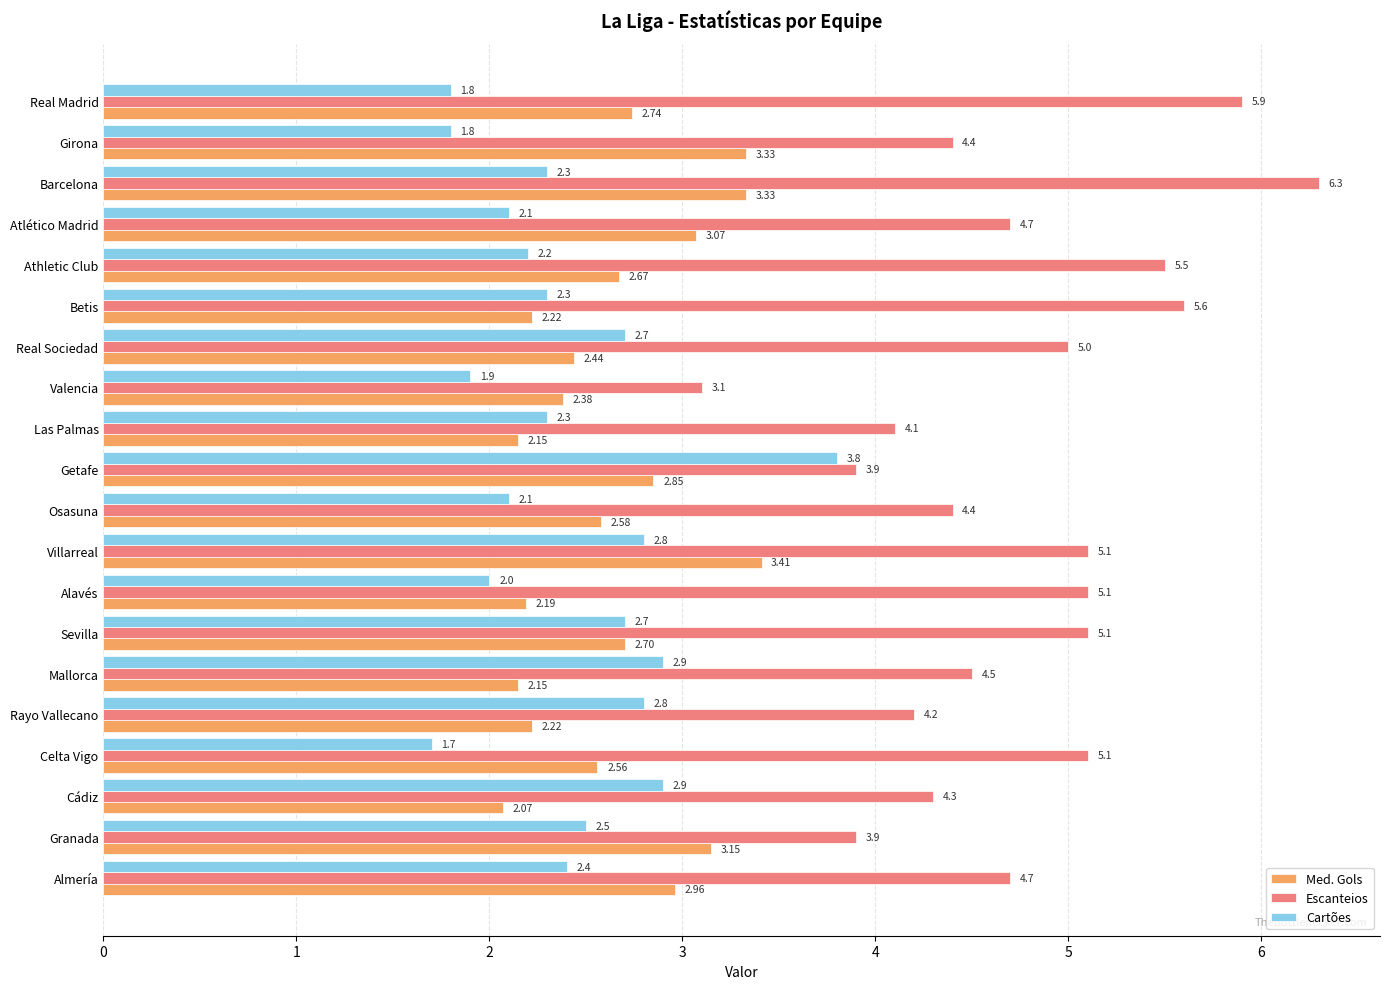

At which label is Med. Gols closest to 2?

Cádiz